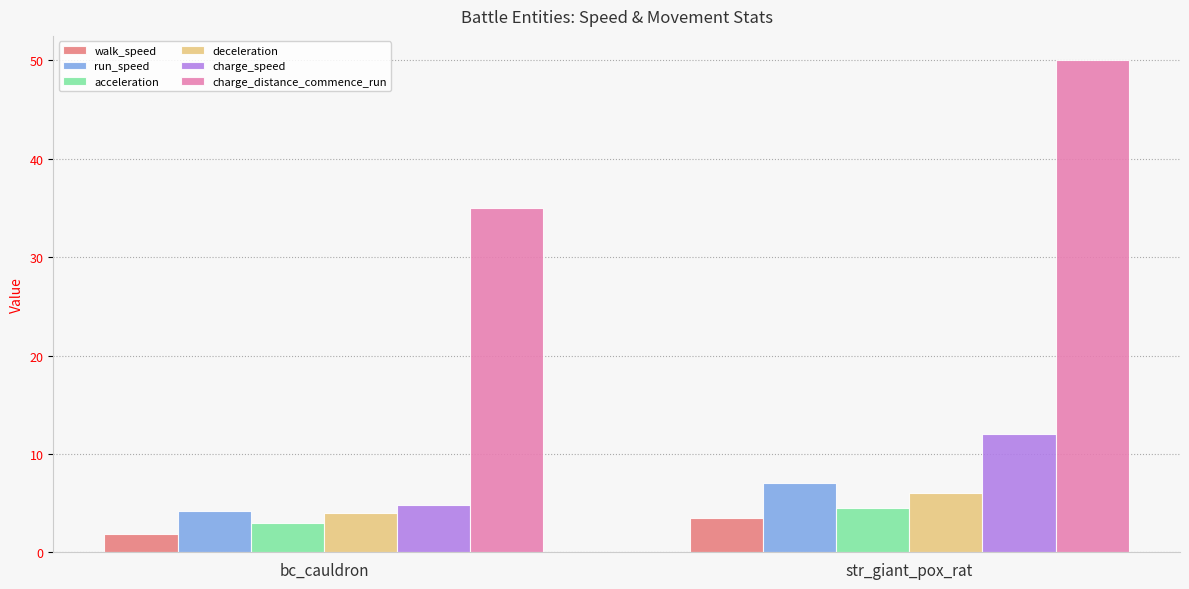

How many data points in walk_speed are above 3?

1